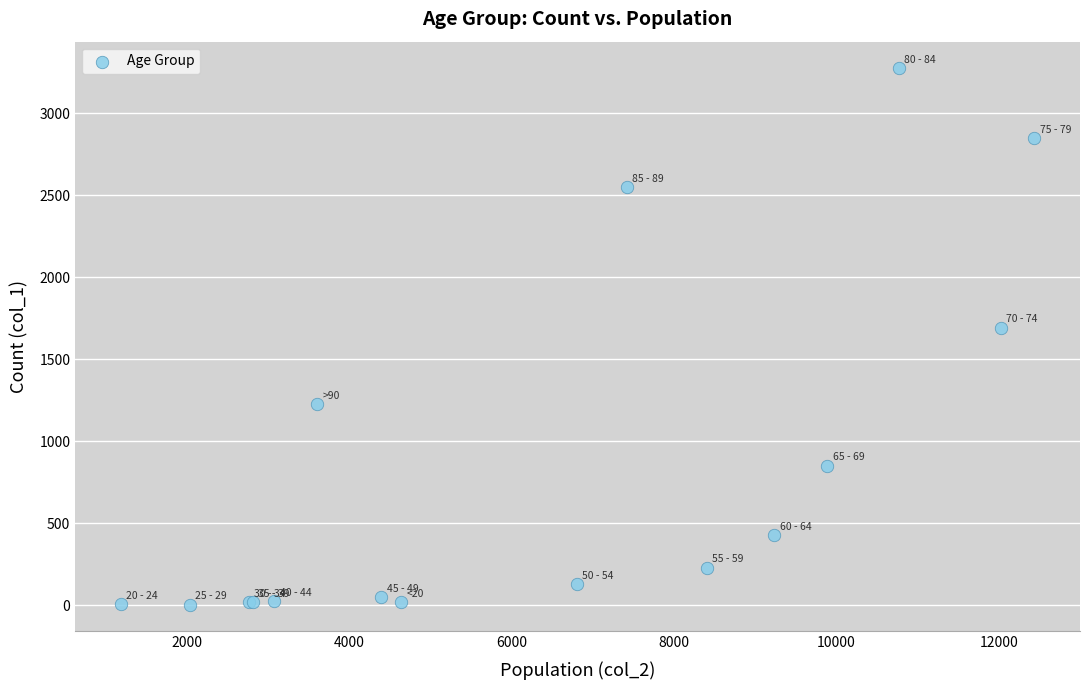

What Y value in the scatter plot is closest to 1638?

1690